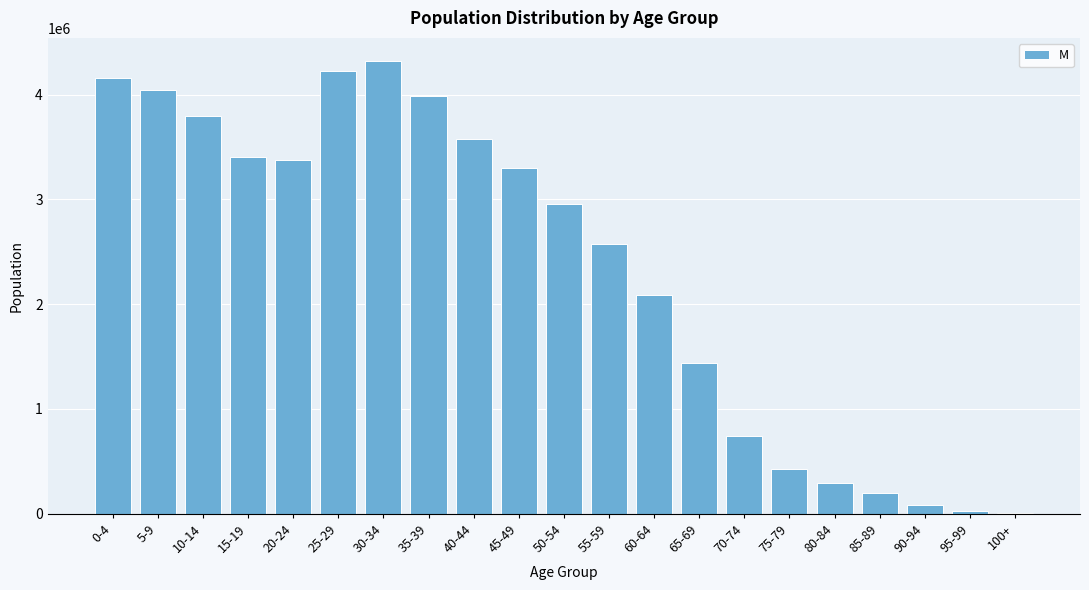

Reading right to left, transcribe all the data shown in this chart.

100+=6135	95-99=27071	90-94=86622	85-89=194593	80-84=295727	75-79=428065	70-74=738251	65-69=1438582	60-64=2086556	55-59=2575597	50-54=2950747	45-49=3302655	40-44=3579451	35-39=3984906	30-34=4324142	25-29=4222425	20-24=3378274	15-19=3401606	10-14=3798655	5-9=4040708	0-4=4157225